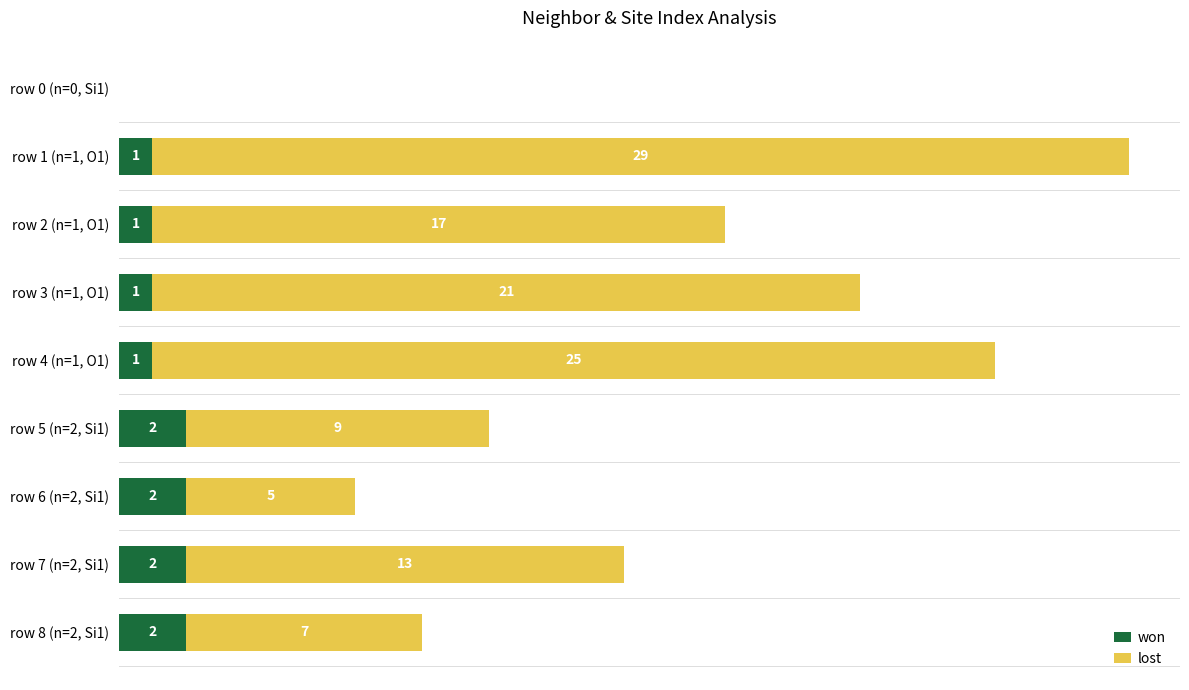

At which category is the sum across all series the highest?

row 1 (n=1, O1)